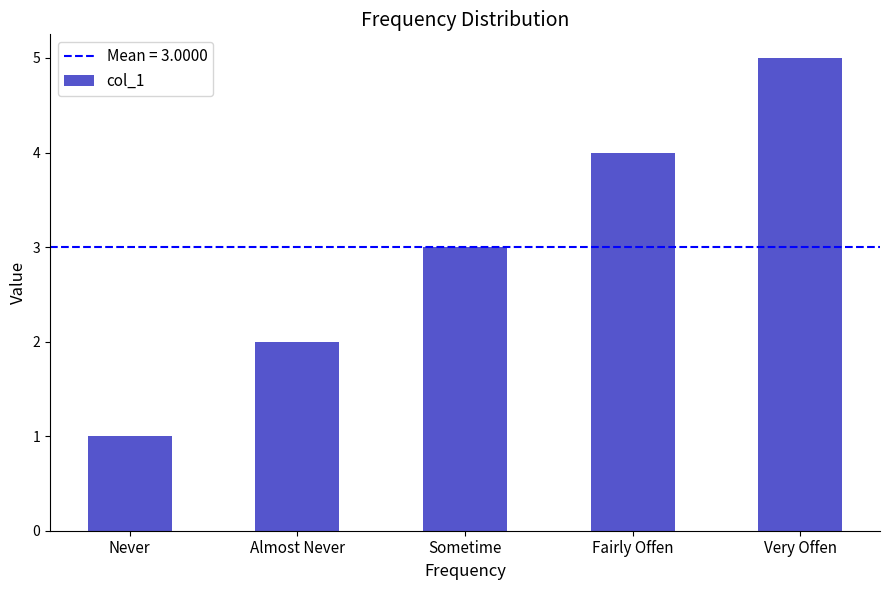

The chart shows a value of 5 at Very Offen. True or false?

True